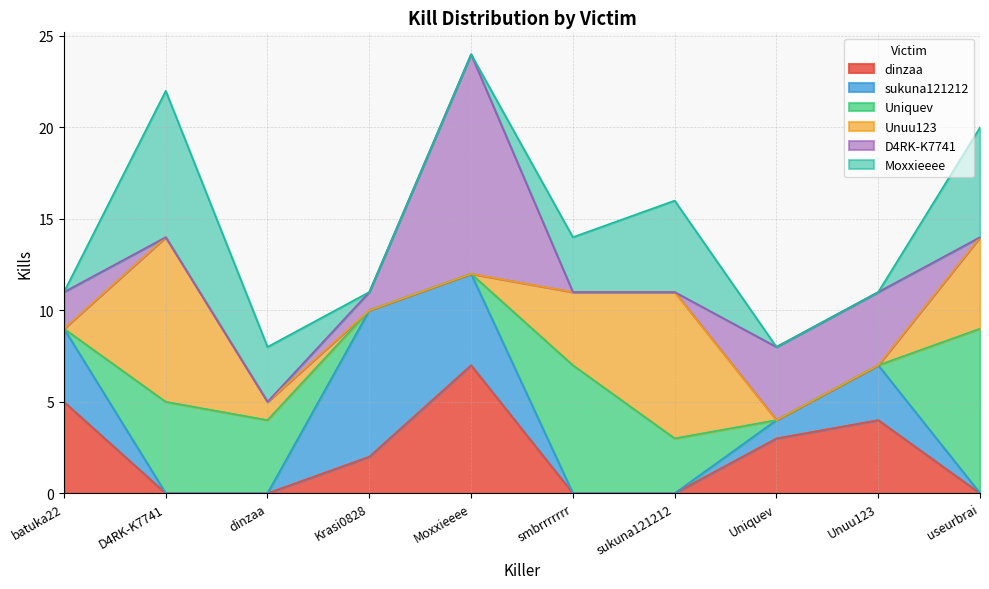

True or false: Unuu123 has more than 2 points higher than both neighbors.

False